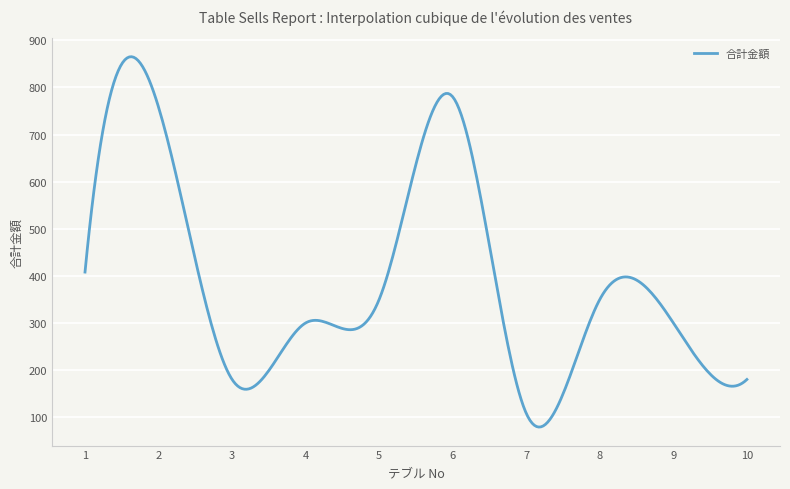

What is the difference between the second highest and minimum values?

785.7